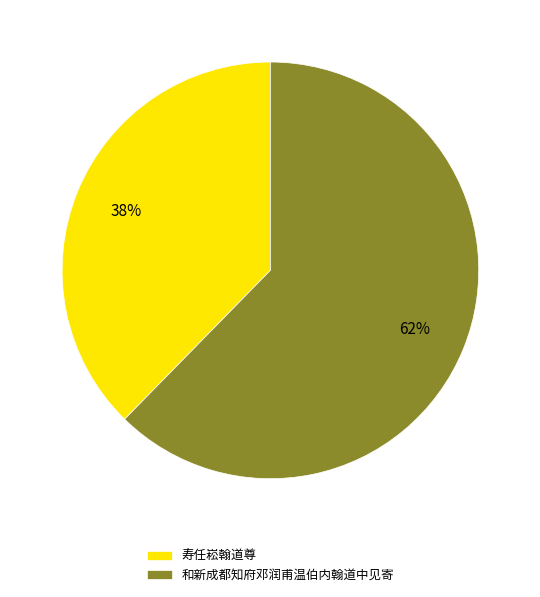

Which category accounts for the majority?

和新成都知府邓润甫温伯内翰道中见寄